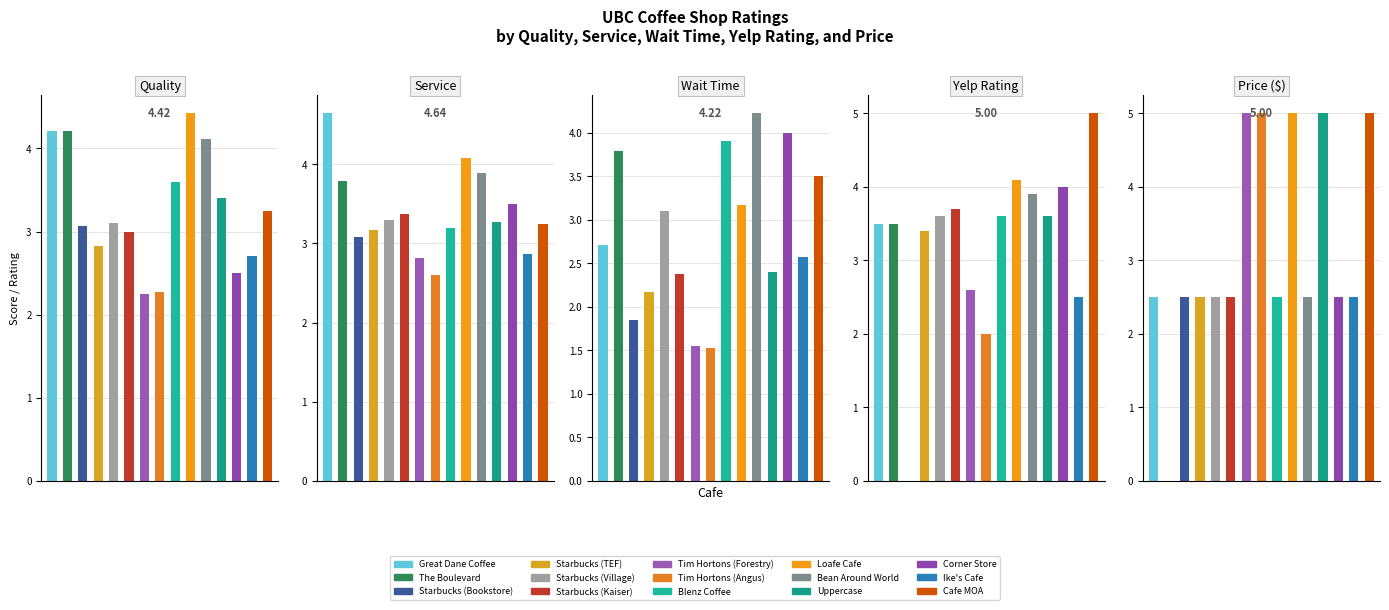

Does the chart contain stacked bars?

No